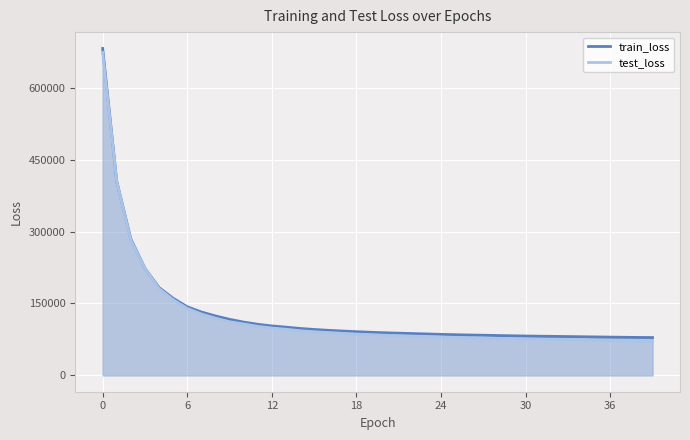

What is the difference between the maximum and second lowest values in the train_loss series?

602988.4